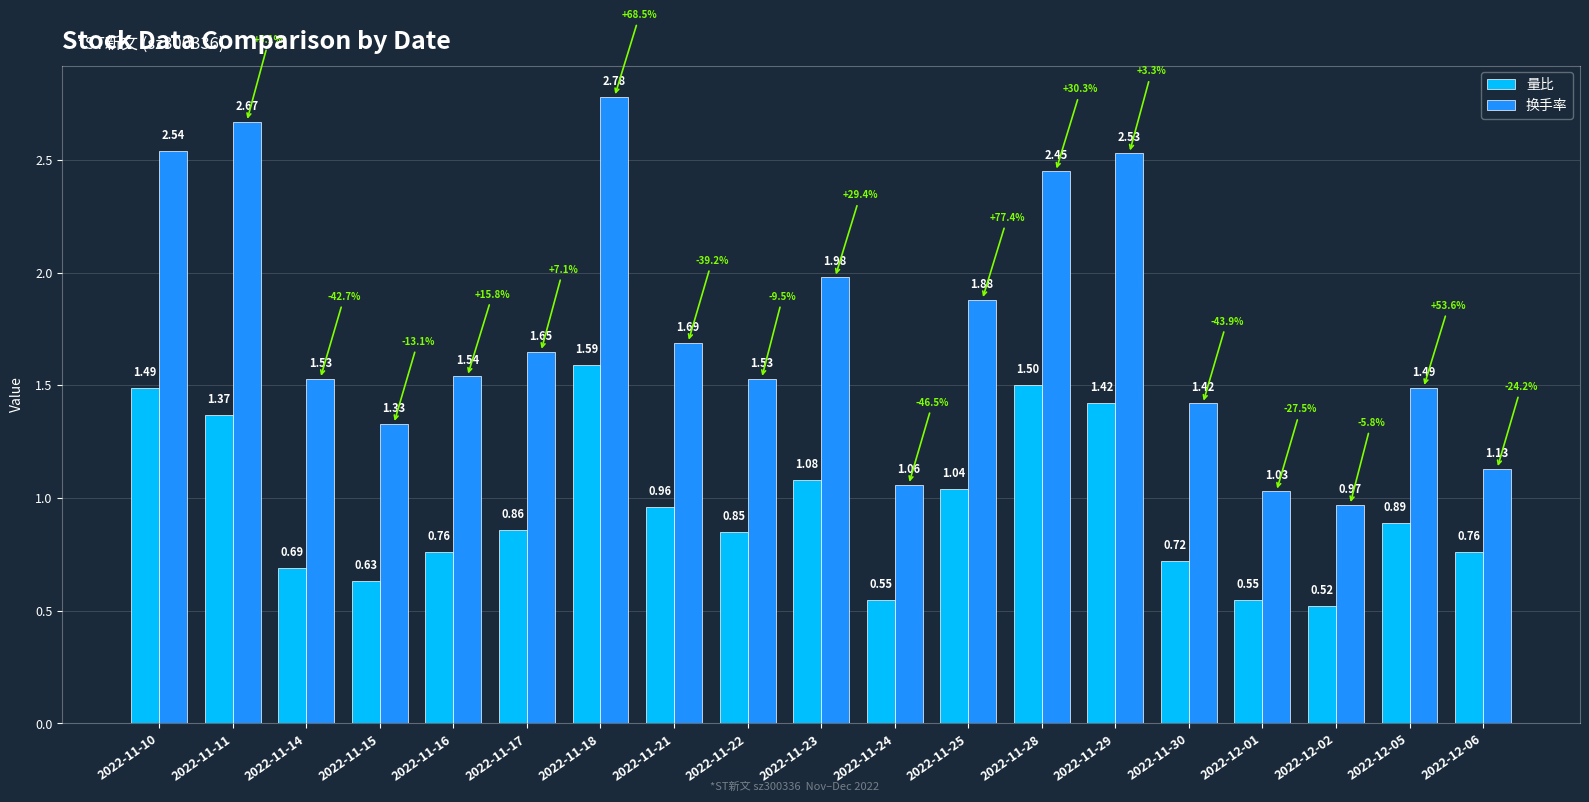

What is the label of the 3rd bar from the right?

2022-12-02